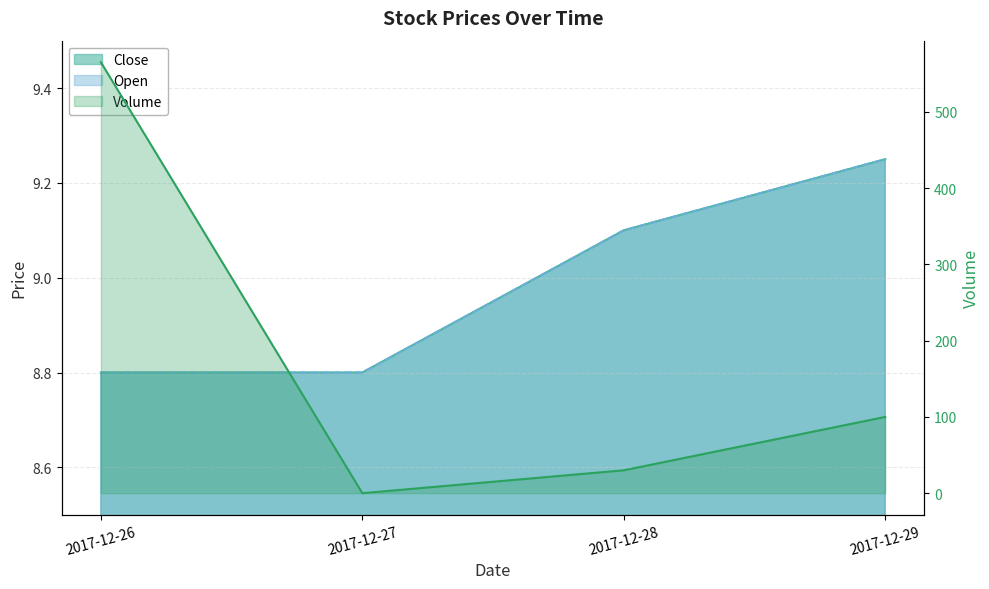

What is the difference between the Close values at 2017-12-29 and 2017-12-26?

0.4